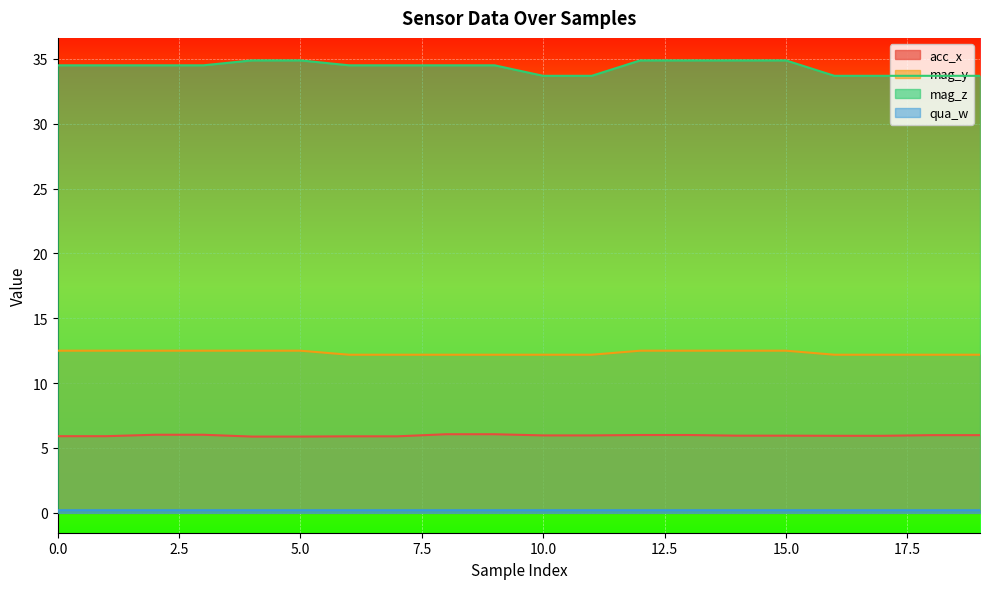

Reading left to right, transcribe all the data shown in this chart.

acc_x: 0=5.9	1=5.9	2=6.0	3=6.0	4=5.9	5=5.9	6=5.9	7=5.9	8=6.1	9=6.1	10=6.0	11=6.0	12=6.0	13=6.0	14=6.0	15=6.0	16=5.9	17=5.9	18=6.0	19=6.0
mag_y: 0=12.5	1=12.5	2=12.5	3=12.5	4=12.5	5=12.5	6=12.2	7=12.2	8=12.2	9=12.2	10=12.2	11=12.2	12=12.5	13=12.5	14=12.5	15=12.5	16=12.2	17=12.2	18=12.2	19=12.2
mag_z: 0=34.5	1=34.5	2=34.5	3=34.5	4=34.9	5=34.9	6=34.5	7=34.5	8=34.5	9=34.5	10=33.7	11=33.7	12=34.9	13=34.9	14=34.9	15=34.9	16=33.7	17=33.7	18=33.7	19=33.7
qua_w: 0=0.2	1=0.2	2=0.2	3=0.2	4=0.2	5=0.2	6=0.2	7=0.2	8=0.2	9=0.2	10=0.2	11=0.2	12=0.2	13=0.2	14=0.2	15=0.2	16=0.2	17=0.2	18=0.2	19=0.2